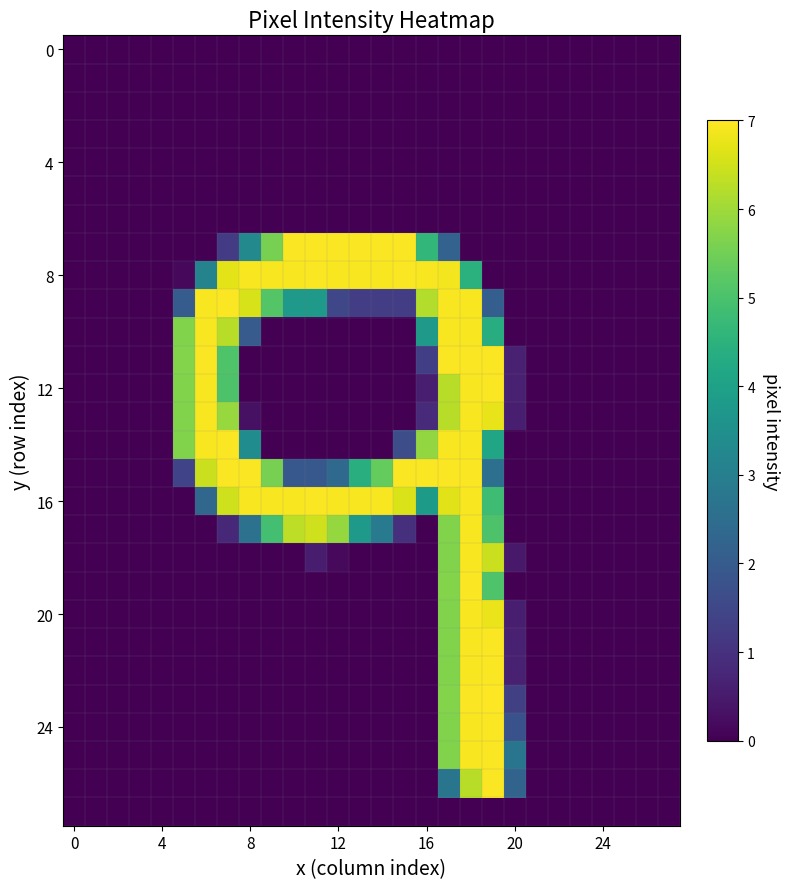

Which series has the largest total across all categories?

16